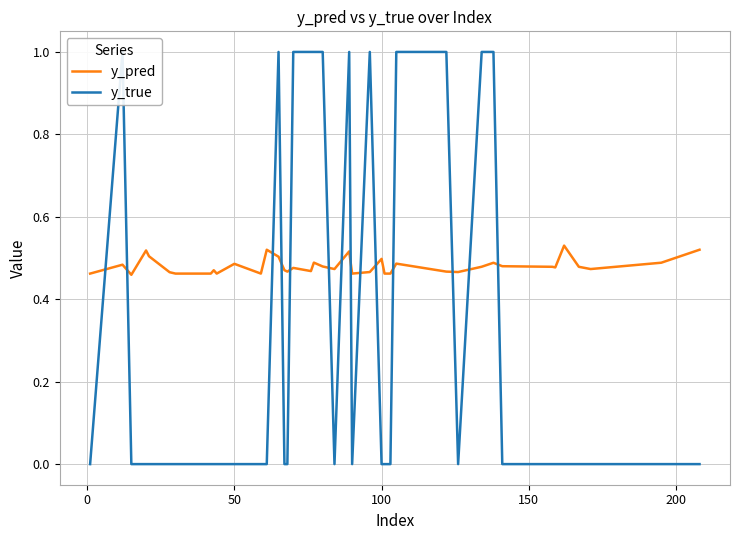

True or false: y_true has a value of -0.3 at 250.

False